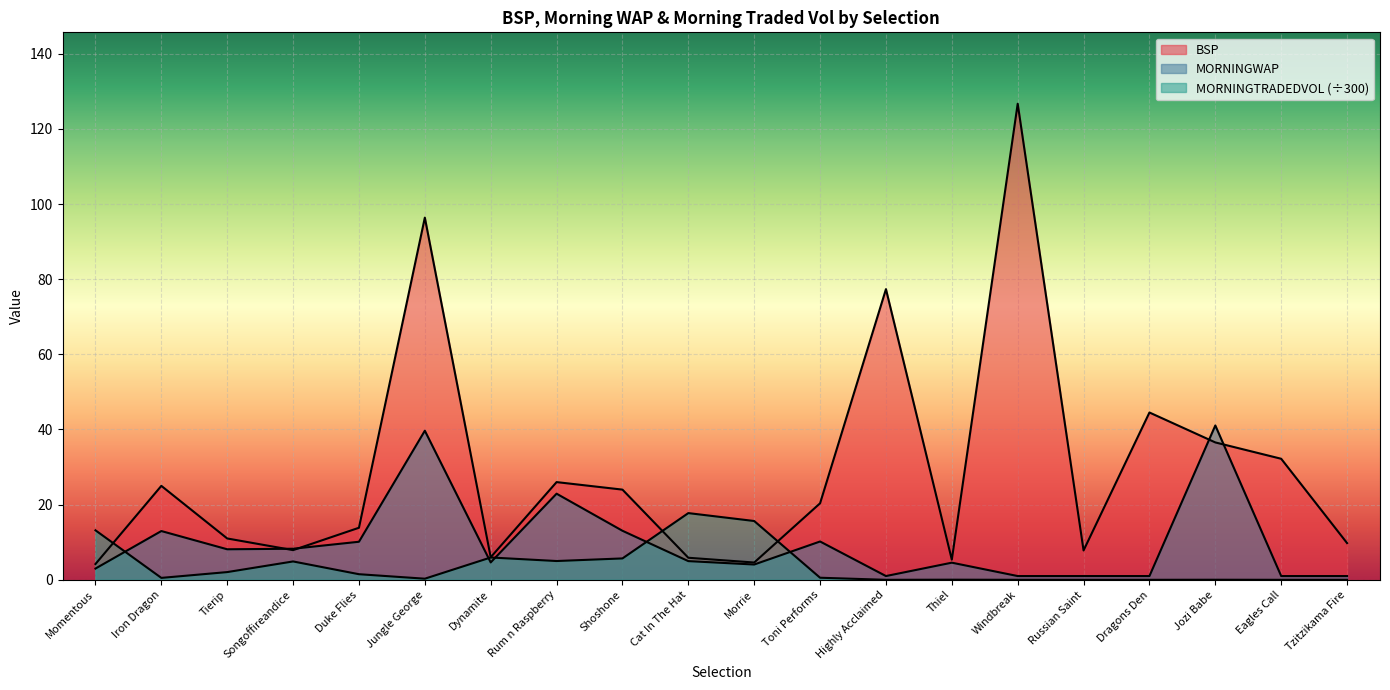

Which has a higher value, Shoshone or Toni Performs?

Shoshone